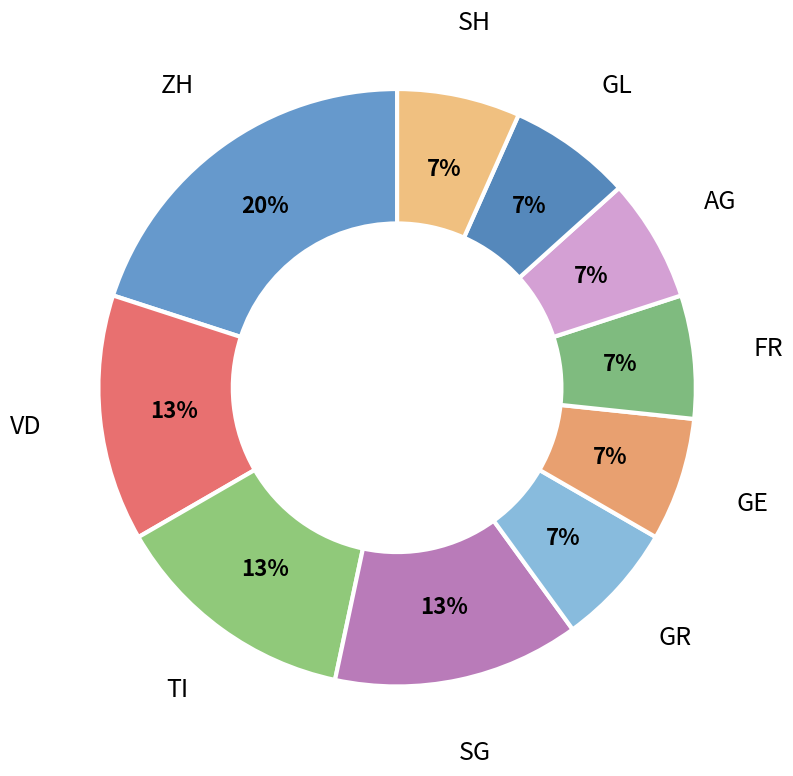

Approximately how many times larger is the value at GR compared to GE?

1.0